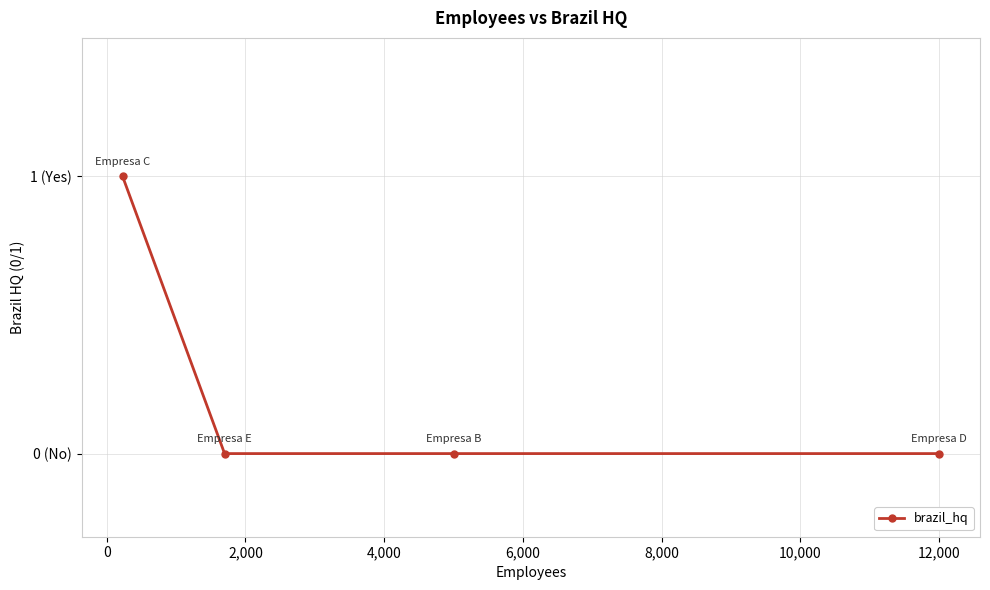

How many values are between 0 and 1?

4